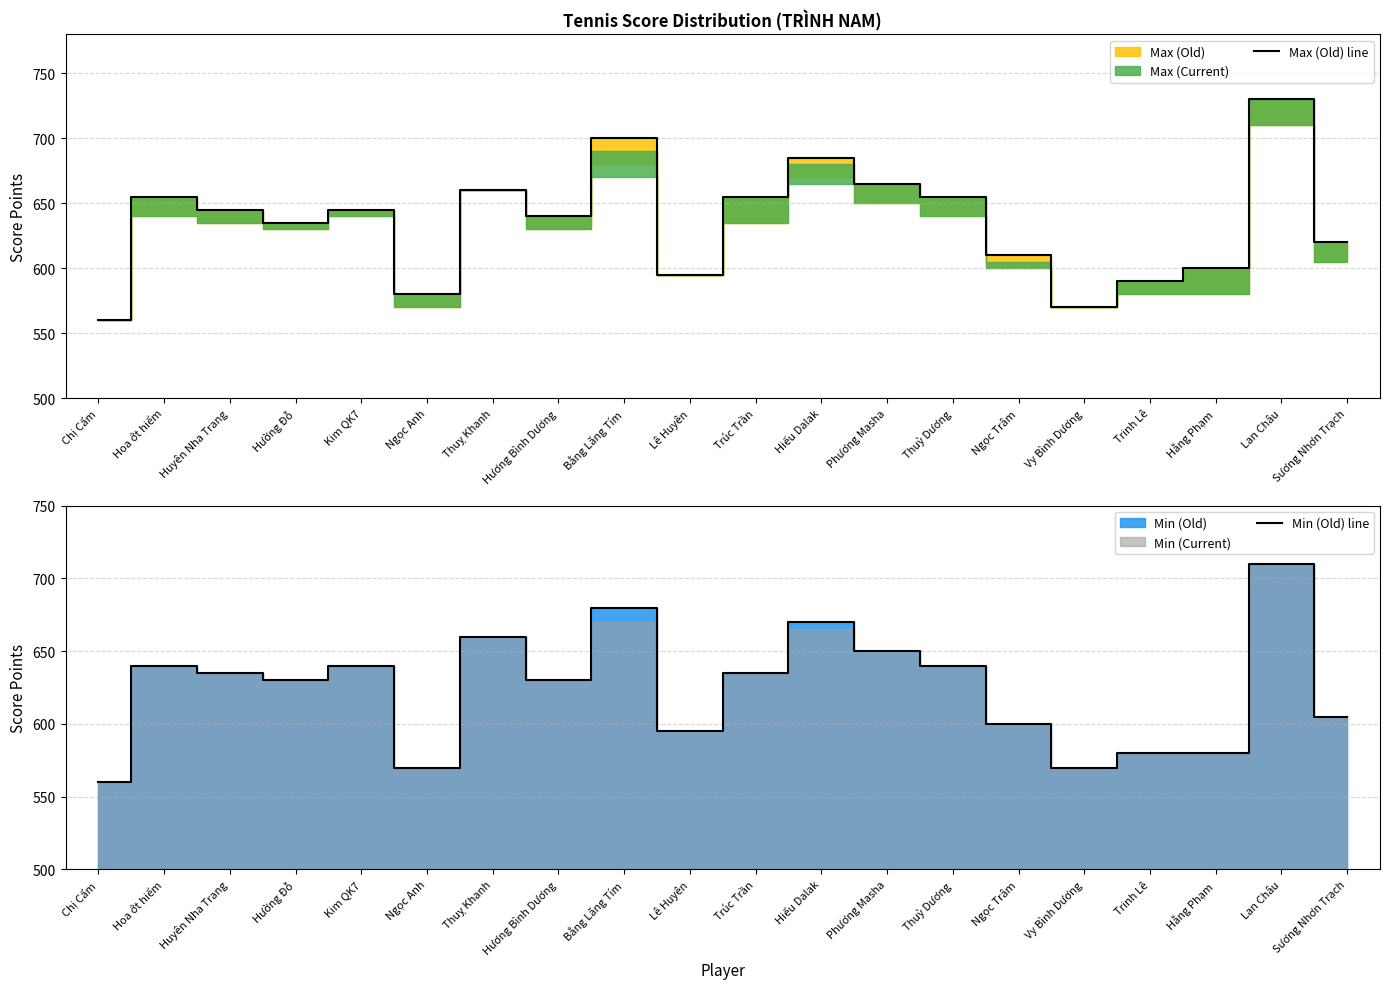

How many values in the Max (Old) line series are below 645?

10